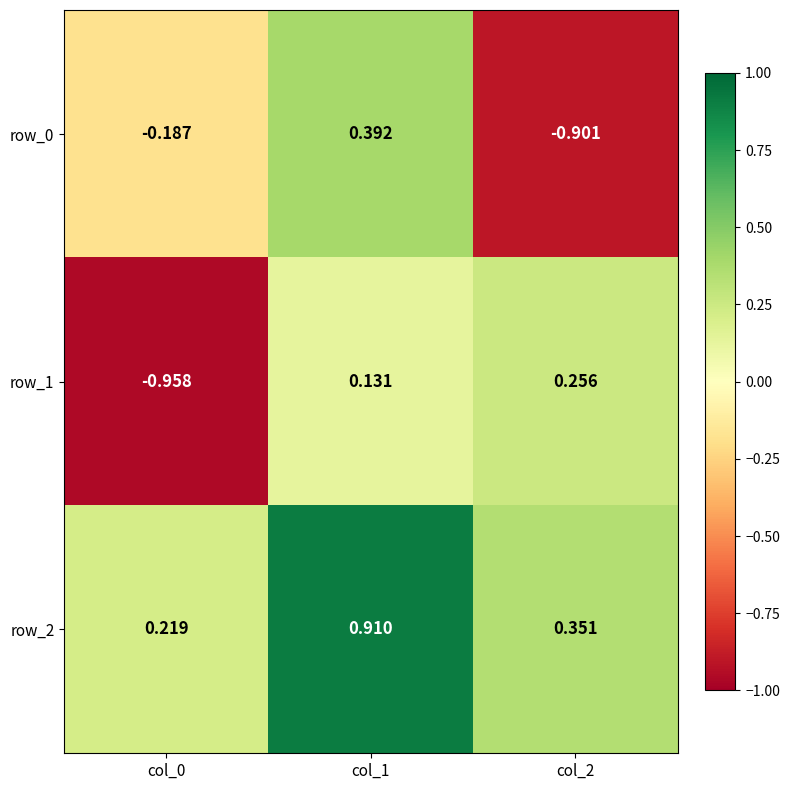

Which category has the highest value across all series?

col_1